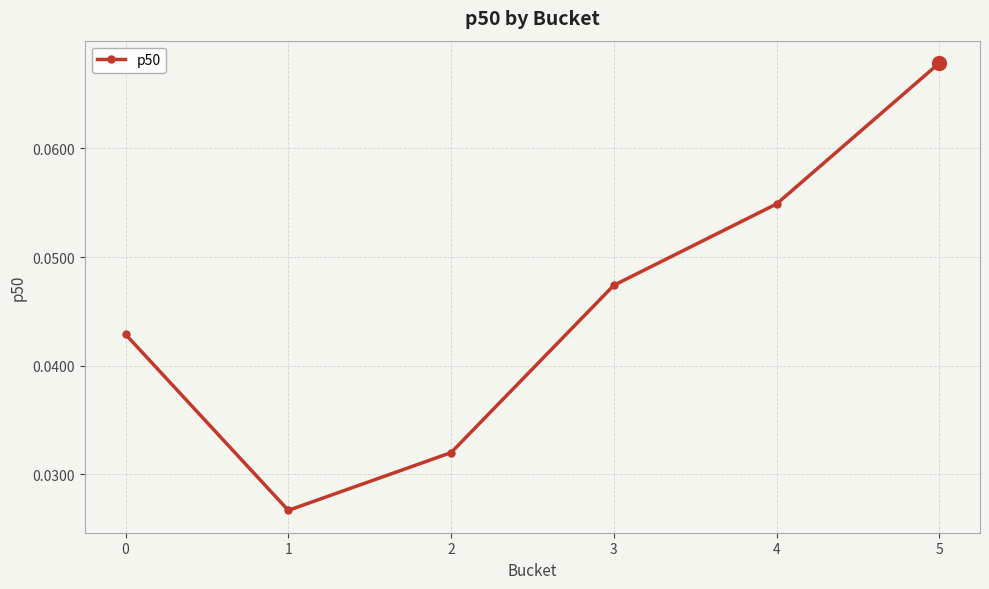

How many interior local valleys (lower than both neighbors) does the data have?

1